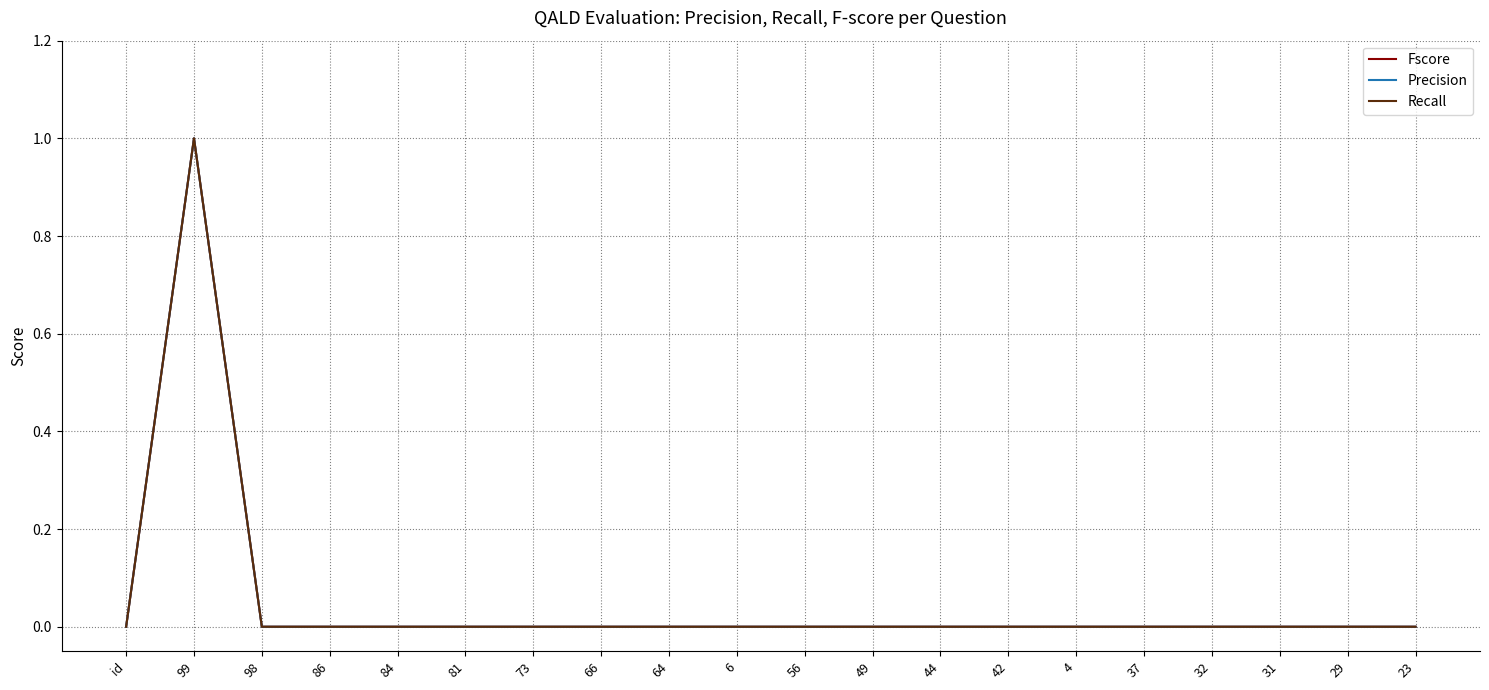

What is the difference between the maximum and minimum values in the Precision series?

1